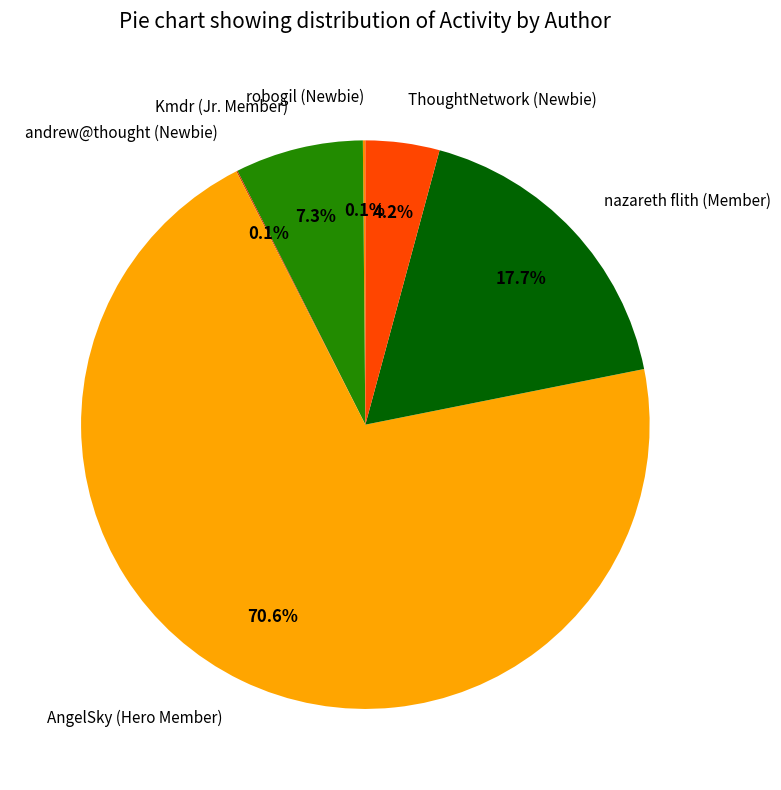

True or false: nazareth flith (Member) accounts for 5% of the total.

False